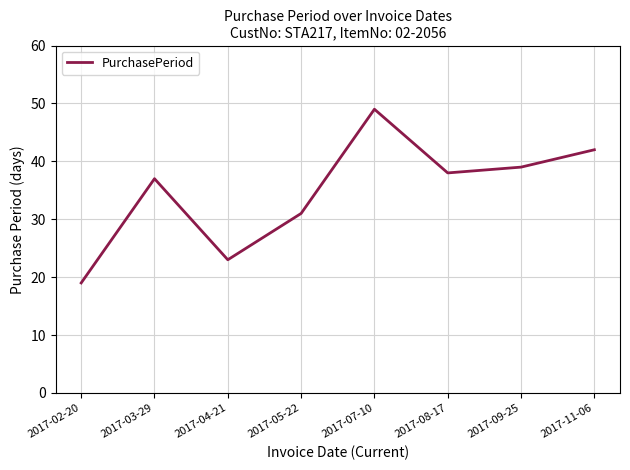

Where does the data first go above 38?

2017-07-10